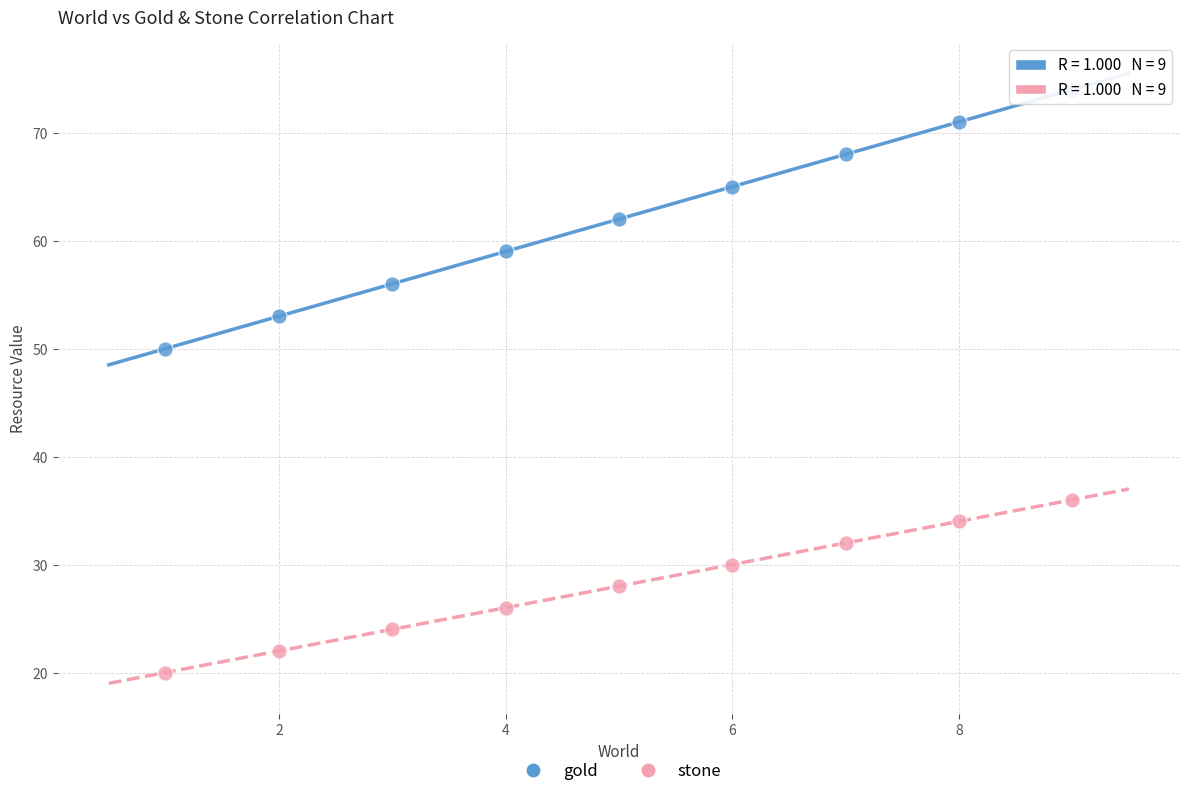

Which series reaches the minimum Y coordinate?

stone